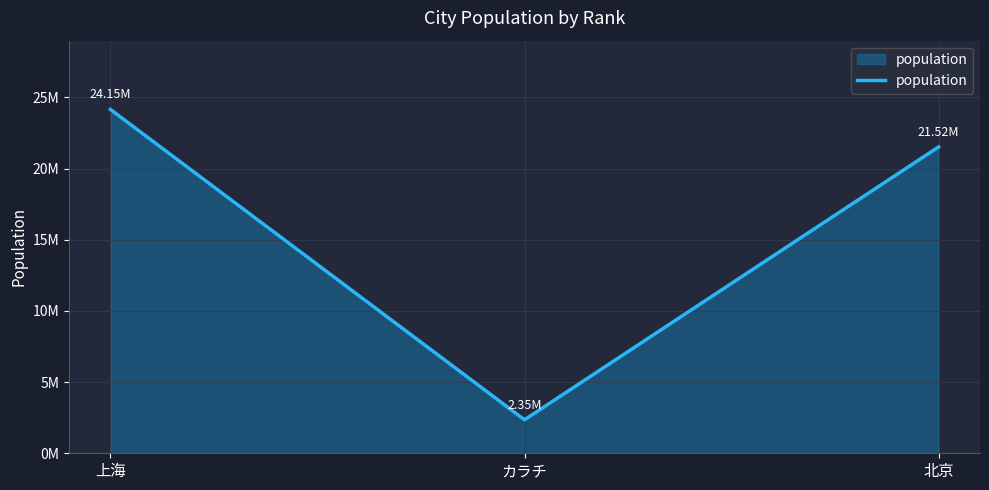

Reading left to right, what are all the values shown in this chart?

24150000	2350000	21516000